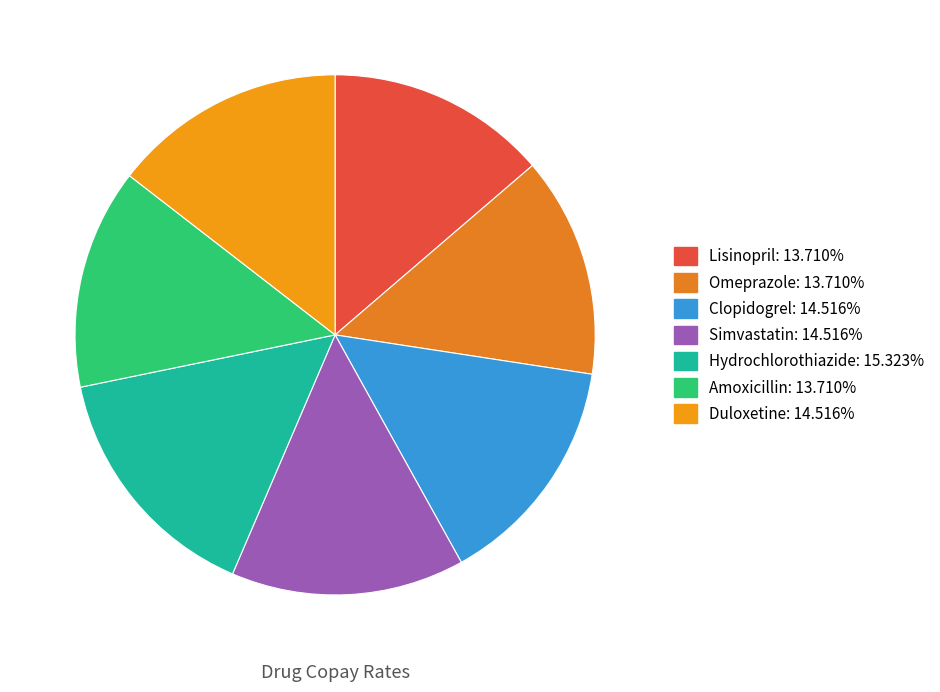

Rank the categories by value from highest to lowest.

Hydrochlorothiazide, Clopidogrel, Simvastatin, Duloxetine, Lisinopril, Omeprazole, Amoxicillin